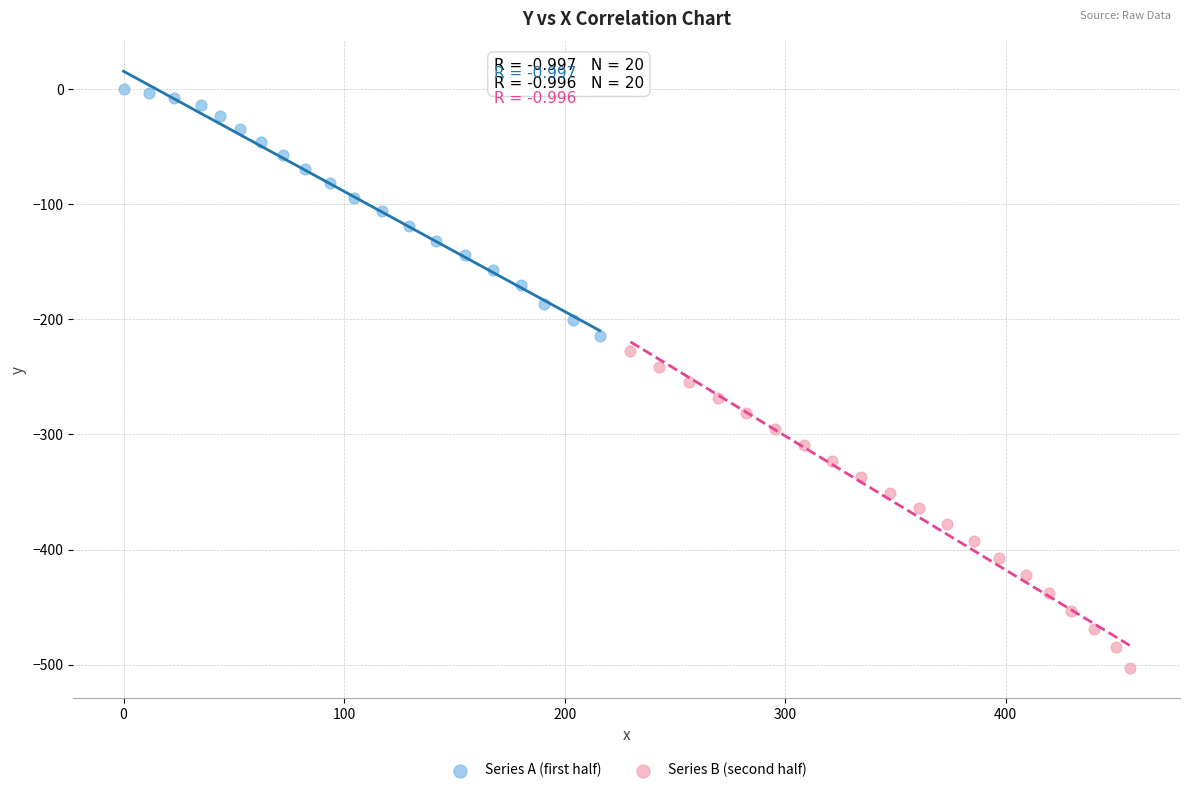

What are all the series names shown in the legend?

Series A (first half), Series B (second half)